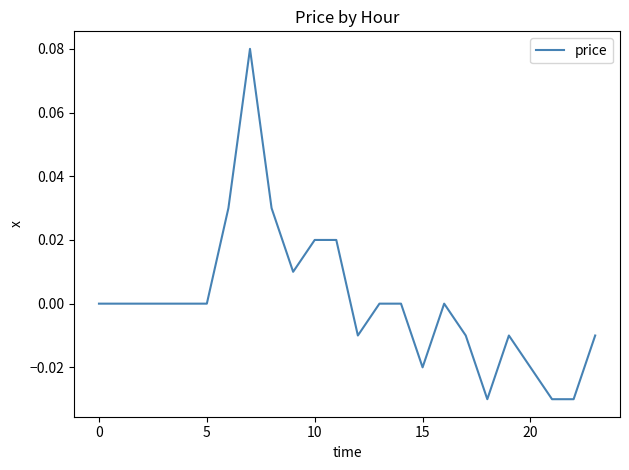

Does the chart display data point markers on the line(s)?

No